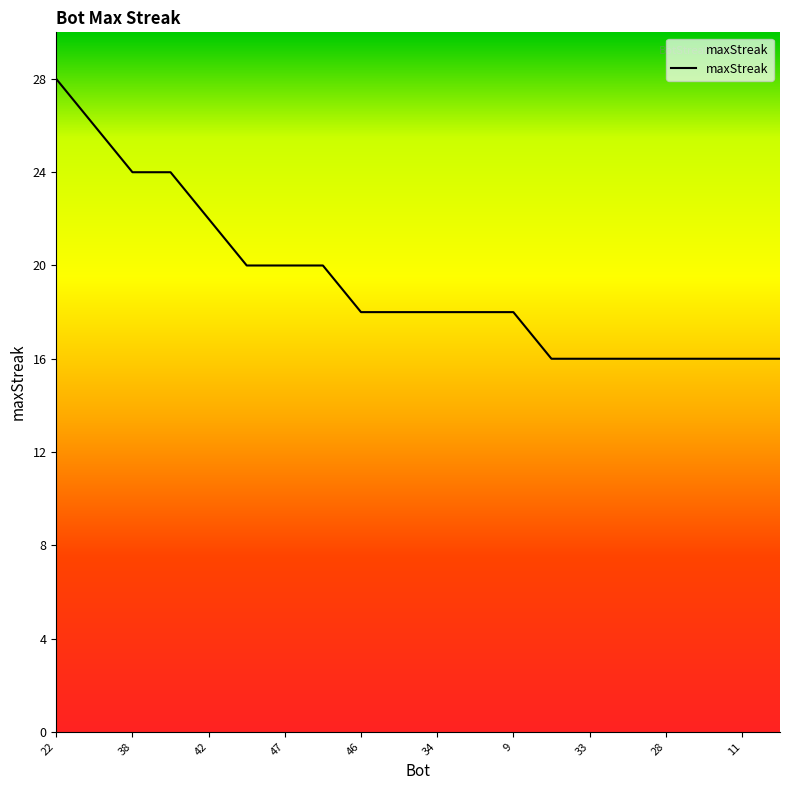

What is the difference between the maximum and minimum values?

12